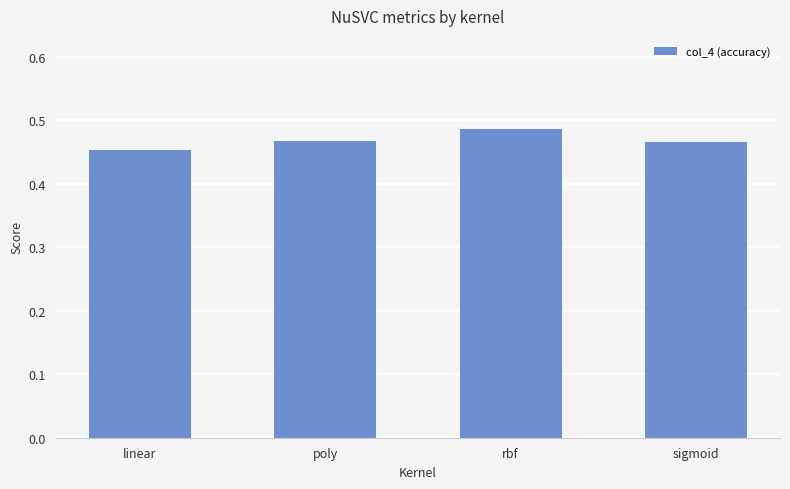

At which category does the chart reach its peak across all series?

rbf